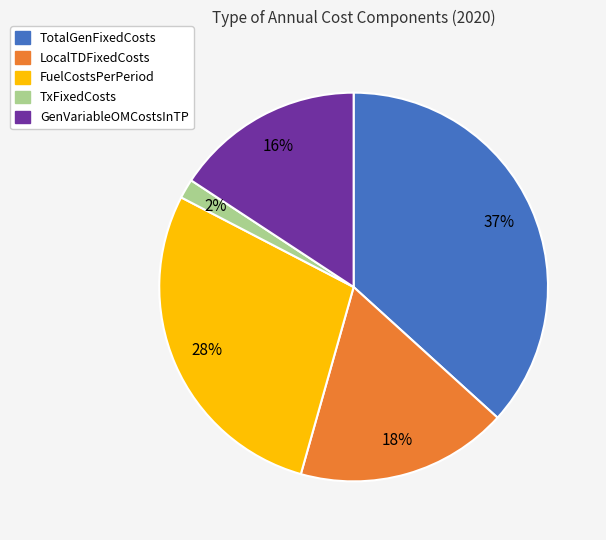

What is the smallest slice in the pie chart?

TxFixedCosts